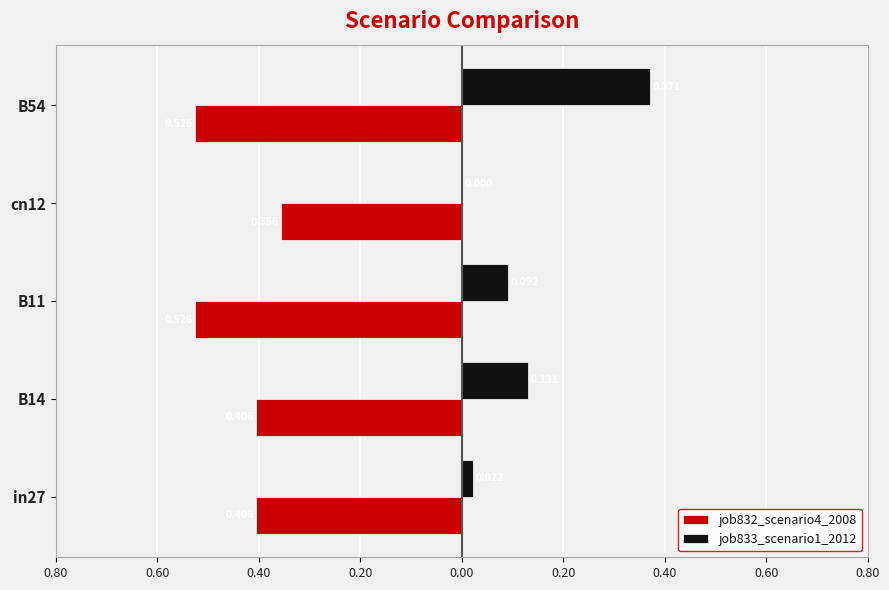

Which series has the largest range (max minus min)?

job833_scenario1_2012